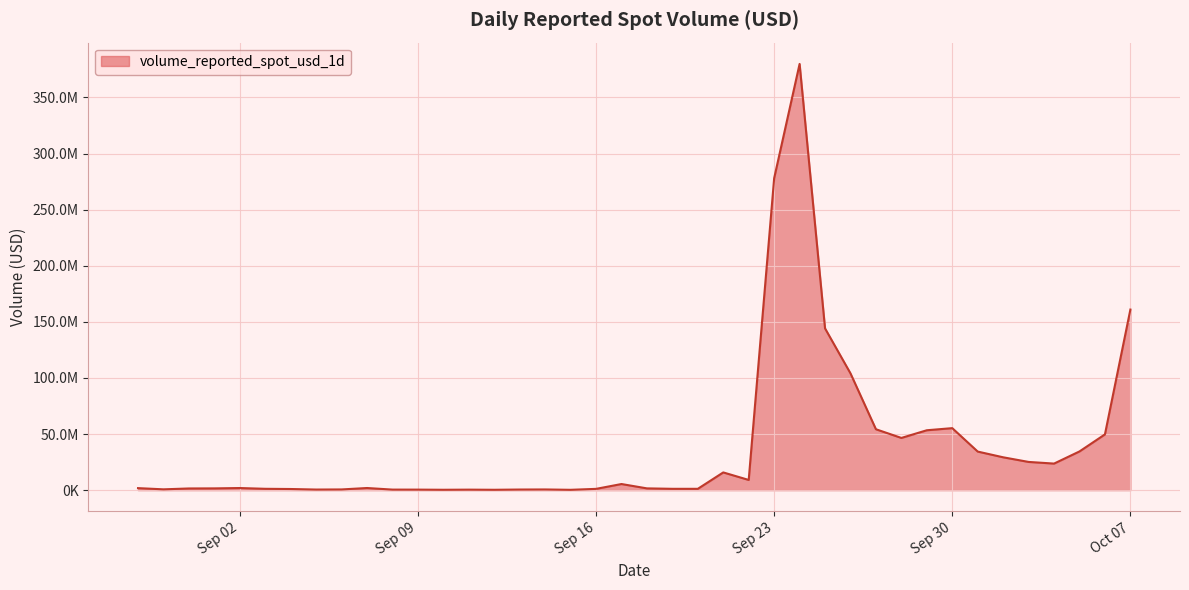

Does the chart display data point markers on the line(s)?

No